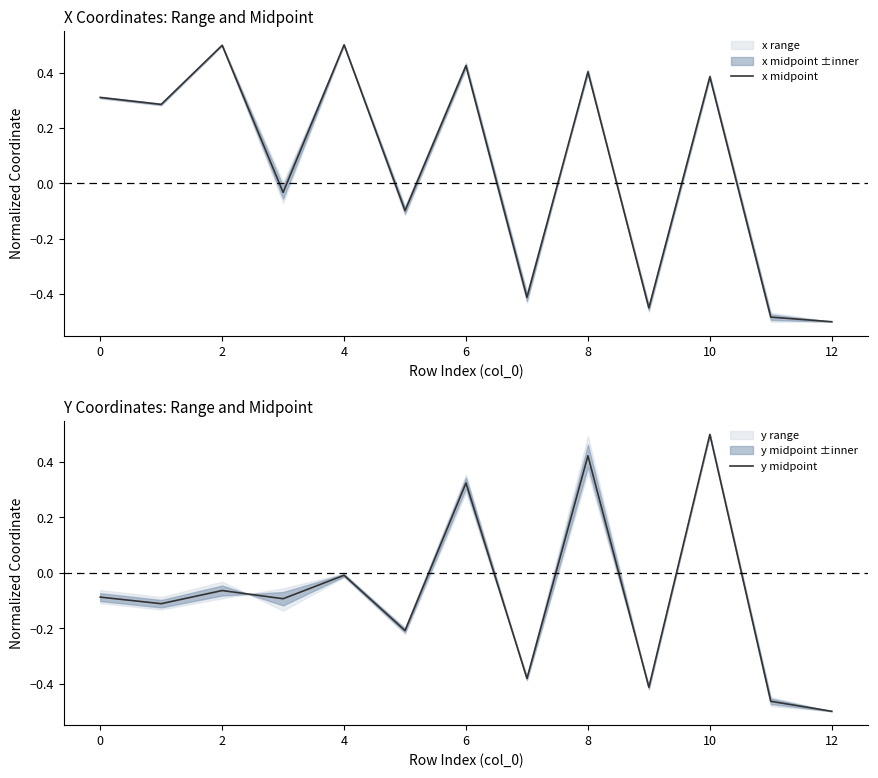

True or false: x midpoint has a value of 0.1 at 10.

False